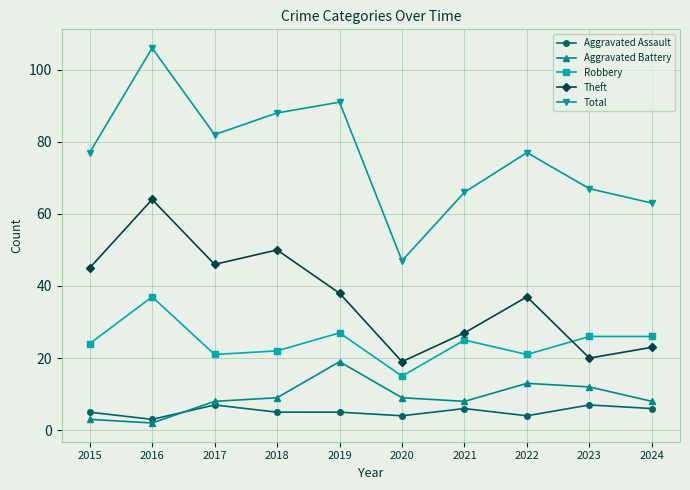

At which label does Robbery first exceed 25?

2016